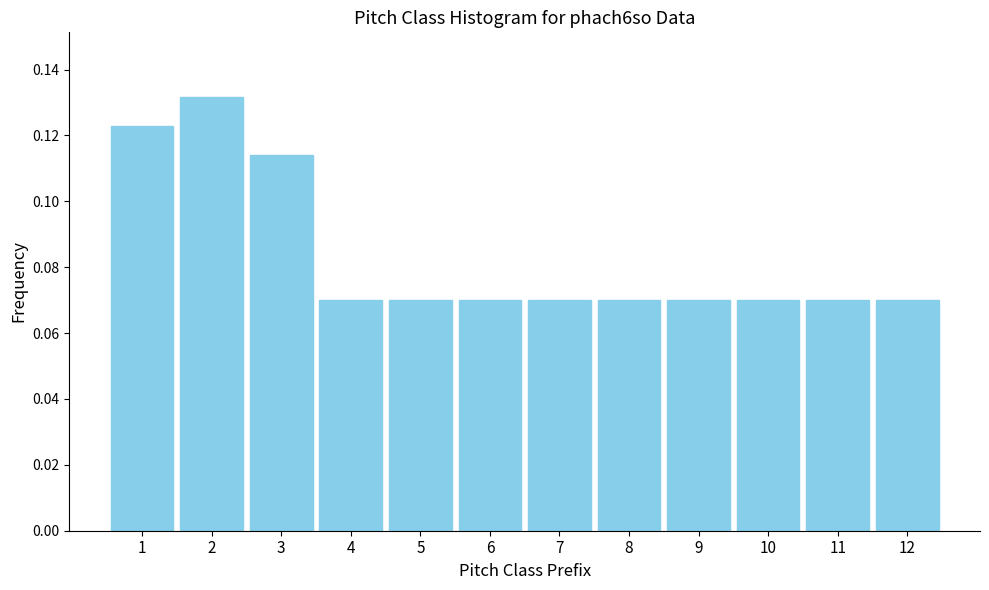

Between 3 and 10, which is larger?

3